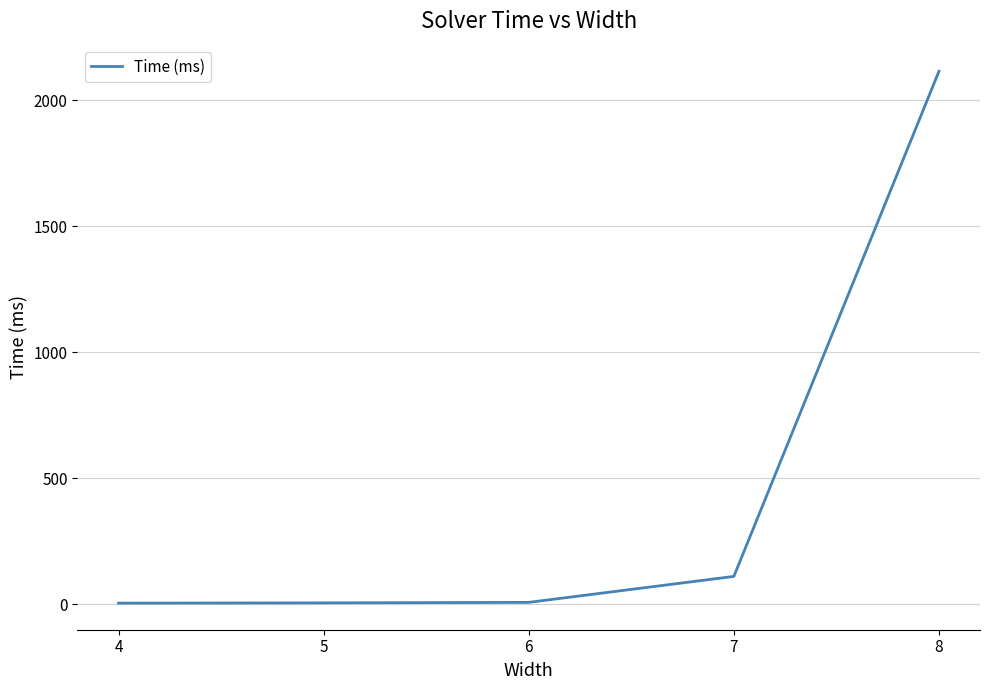

The chart shows a value of 8 at 6. True or false?

True